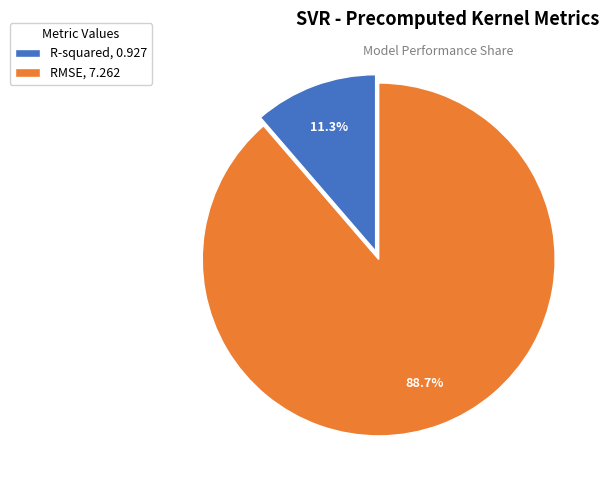

Which category has the smallest portion of the pie?

R-squared